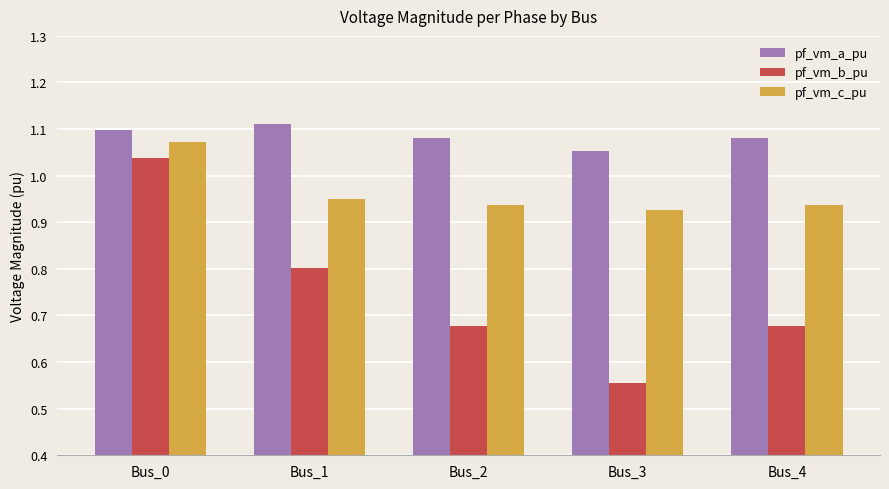

Count the pf_vm_a_pu values in the range 1 to 2.

5